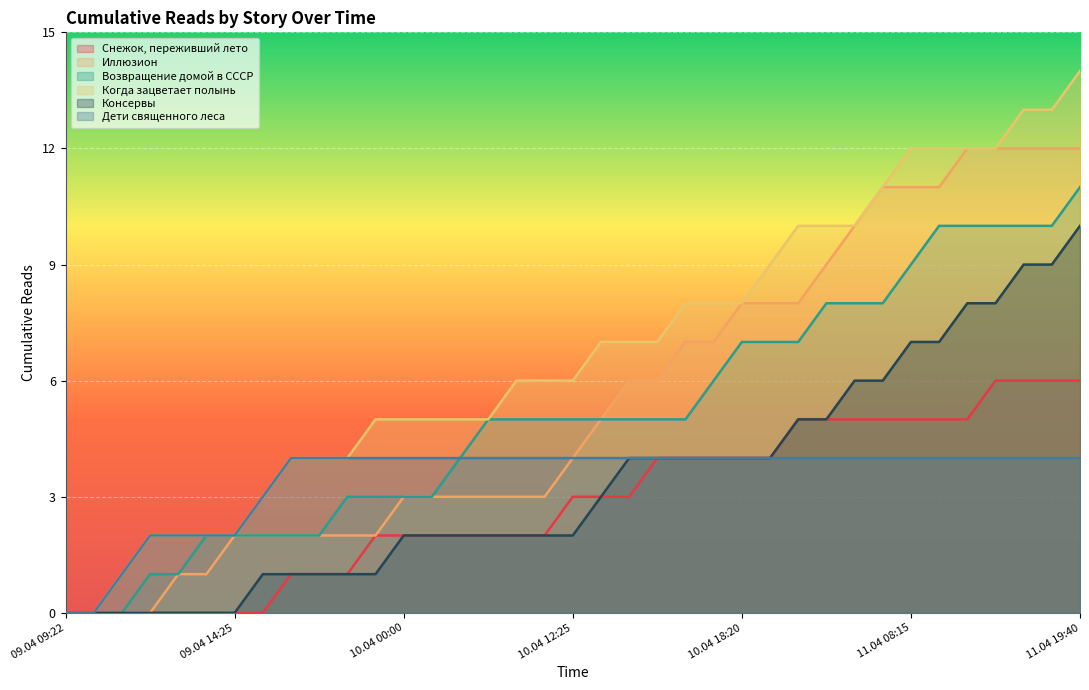

True or false: Консервы and Снежок, переживший лето intersect in this chart.

False